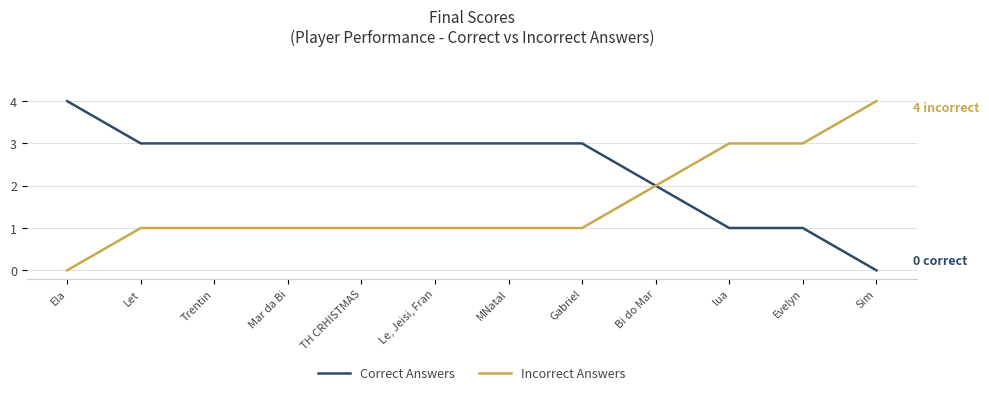

What is the approximate value of Correct Answers at Ela?

4